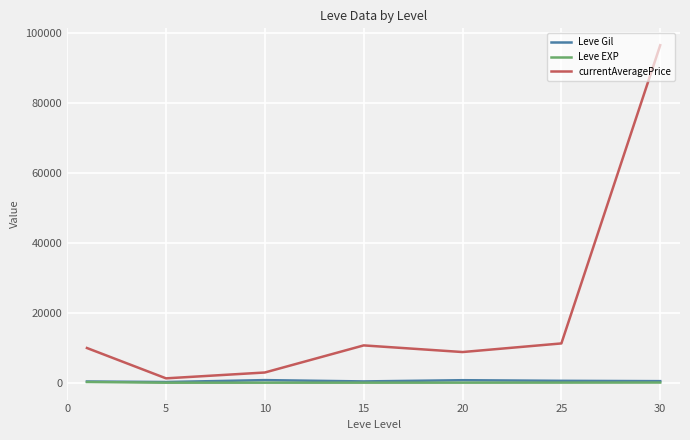

In Leve EXP, how many points are lower than both neighbors (excluding endpoints)?

1